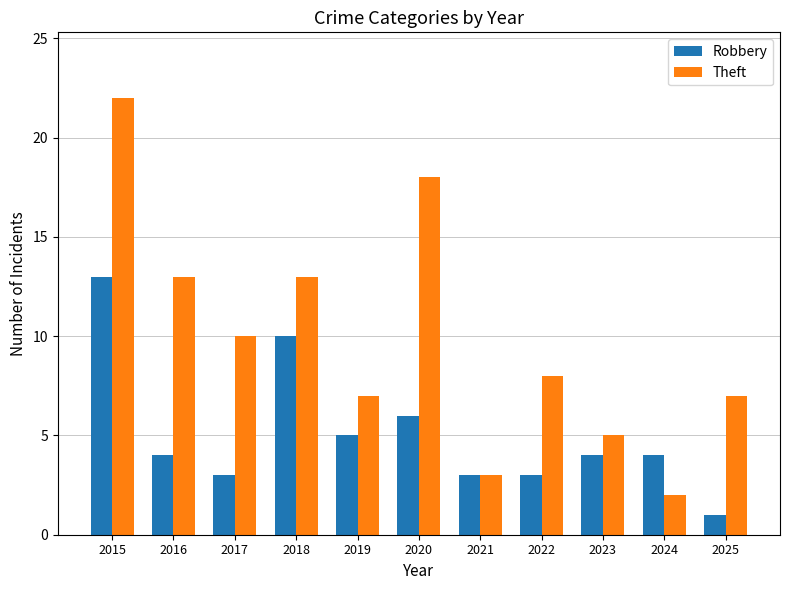

Reading left to right, list all the values displayed in this chart.

Robbery: 2015=13	2016=4	2017=3	2018=10	2019=5	2020=6	2021=3	2022=3	2023=4	2024=4	2025=1
Theft: 2015=22	2016=13	2017=10	2018=13	2019=7	2020=18	2021=3	2022=8	2023=5	2024=2	2025=7